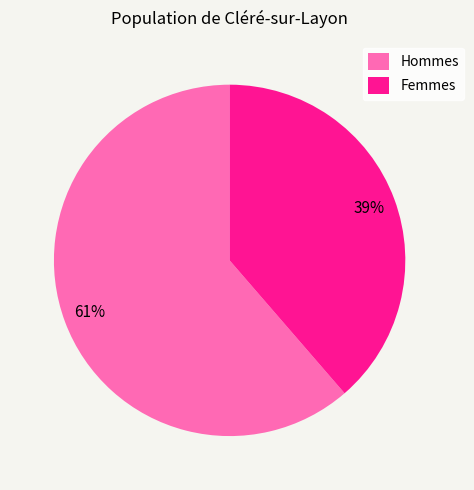

True or false: Femmes accounts for 53% of the total.

False